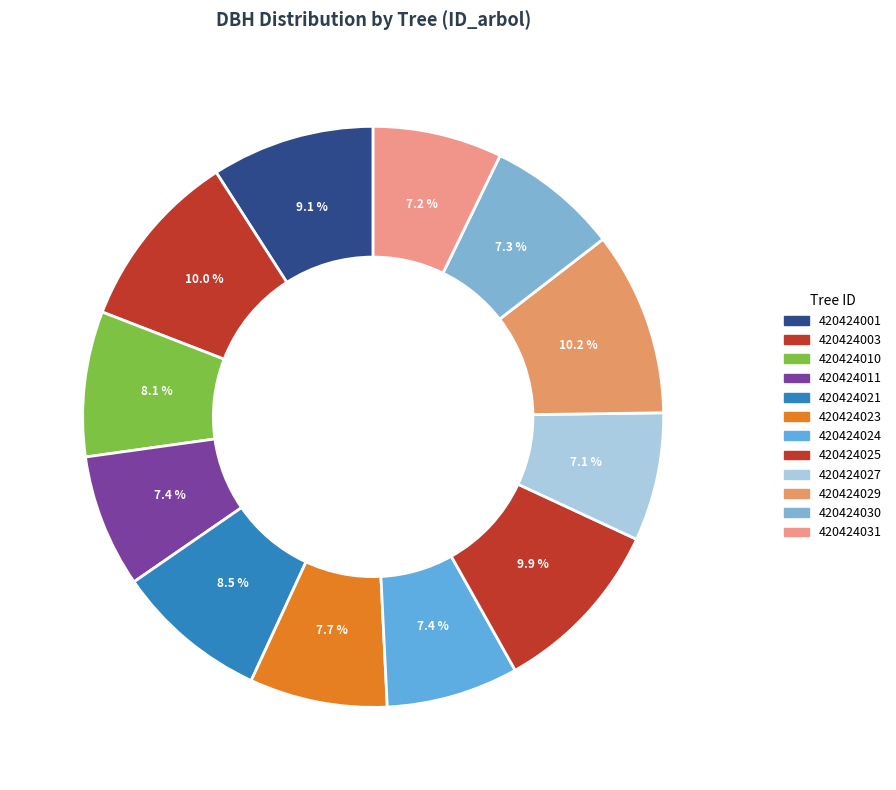

Which category has the smallest portion of the pie?

420424027